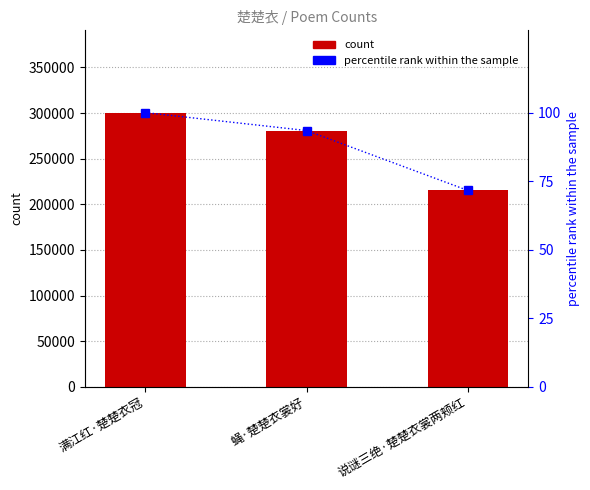

The col_0 series shows 300498.0 at 满江红·楚楚衣冠. True or false?

True